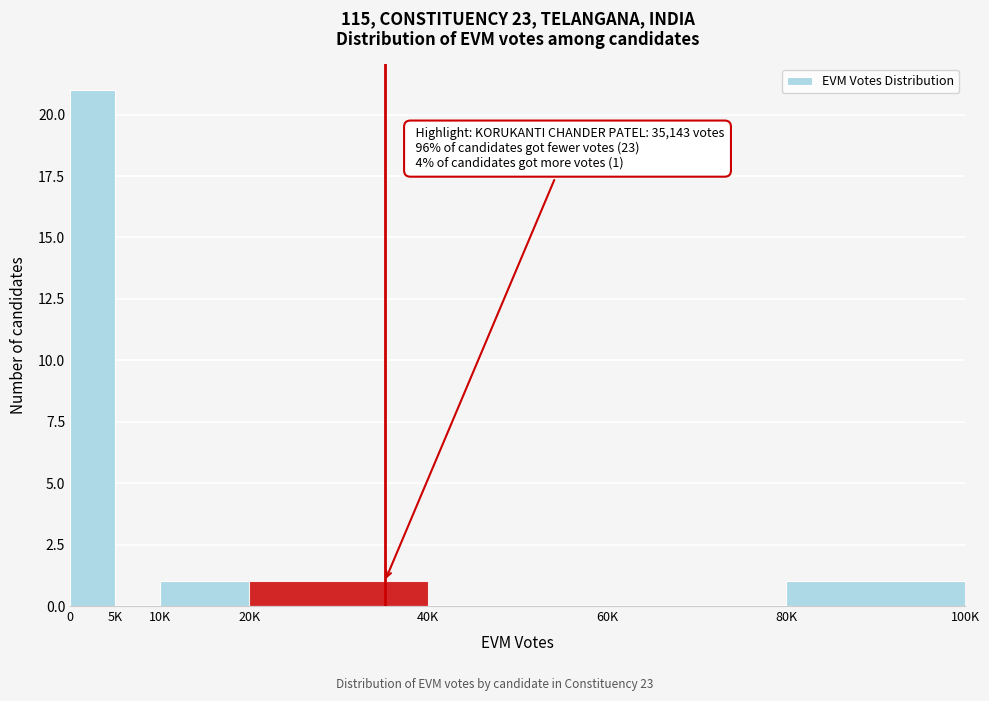

Reading left to right, extract all data points from this chart.

0=21	5K=0	10K=1	20K=1	40K=0	60K=0	80K=1